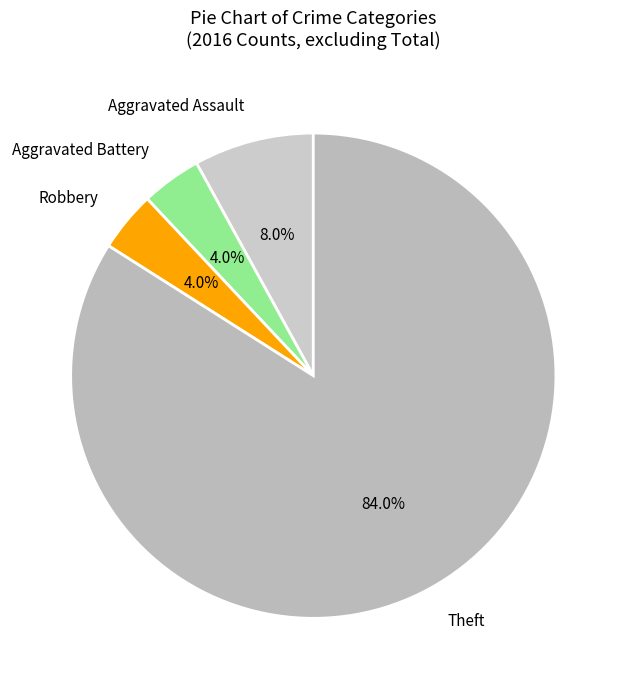

How much of the chart is everything except Robbery?

96.0%